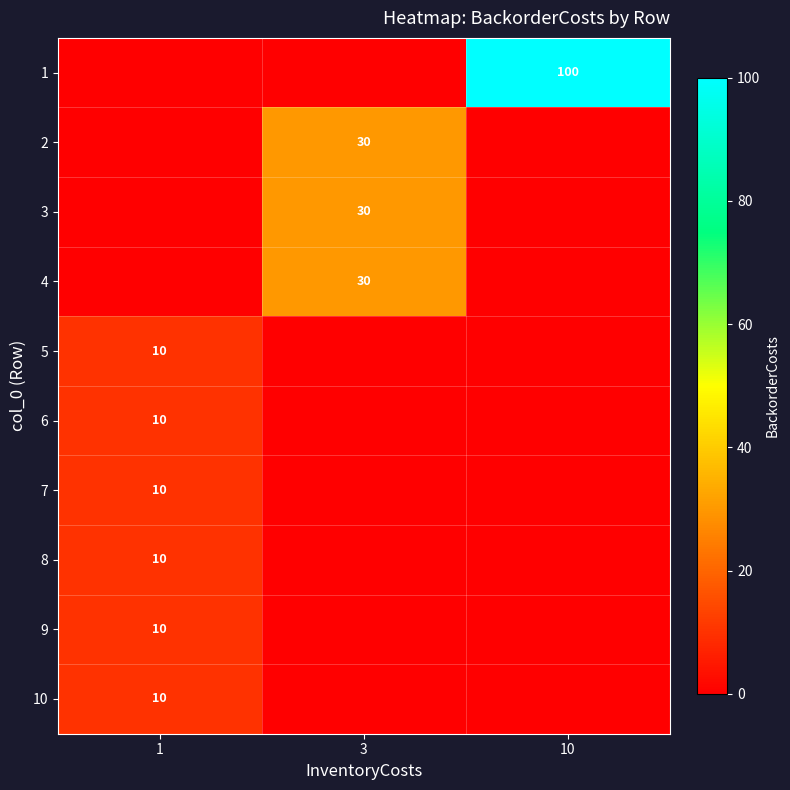

The row_4 series shows 4 at 3. True or false?

False